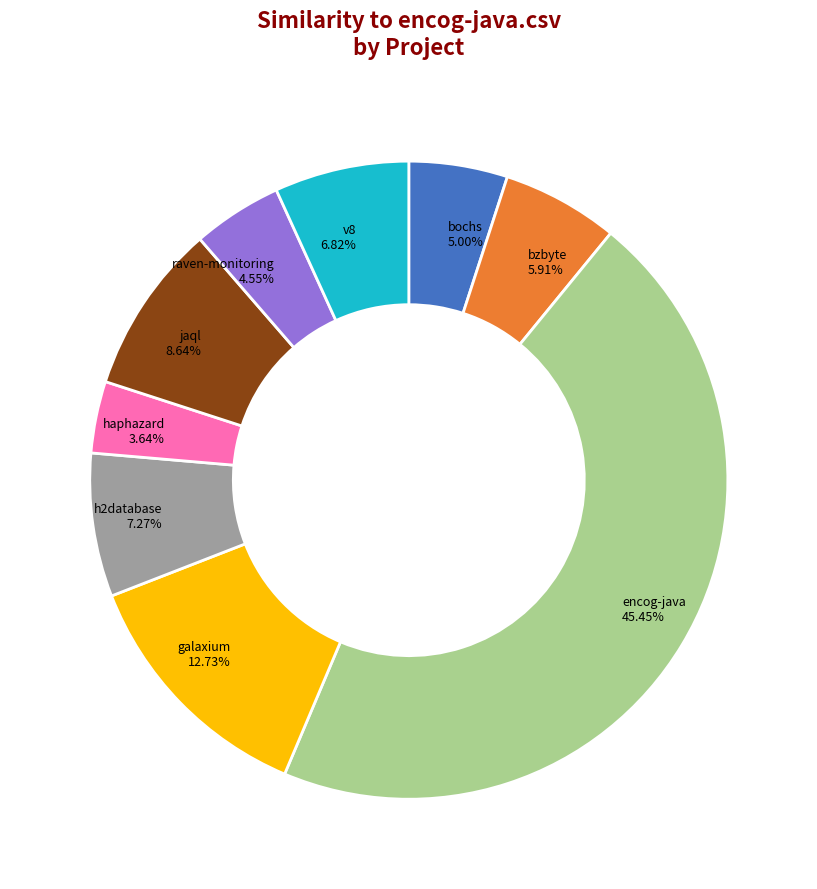

Is there a majority slice in this chart?

No